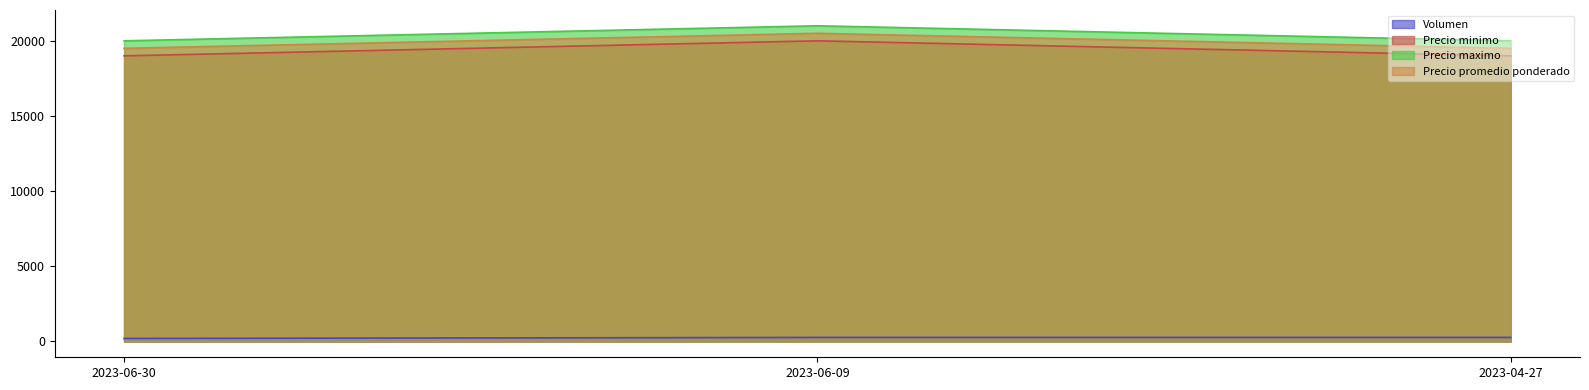

What is the total value across all series at 2023-06-30?

58700